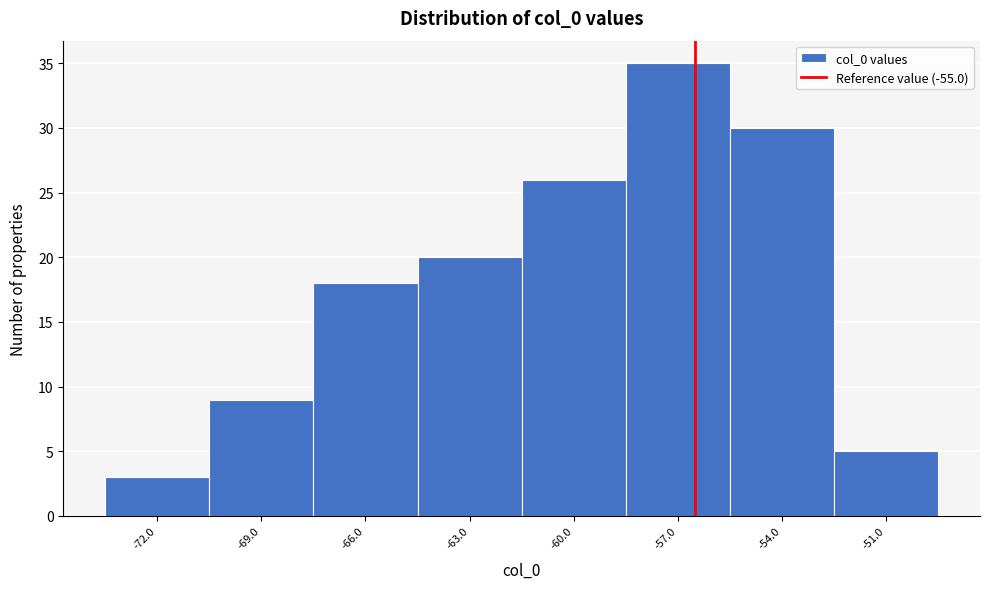

Reading right to left, transcribe all the data shown in this chart.

5	30	35	26	20	18	9	3